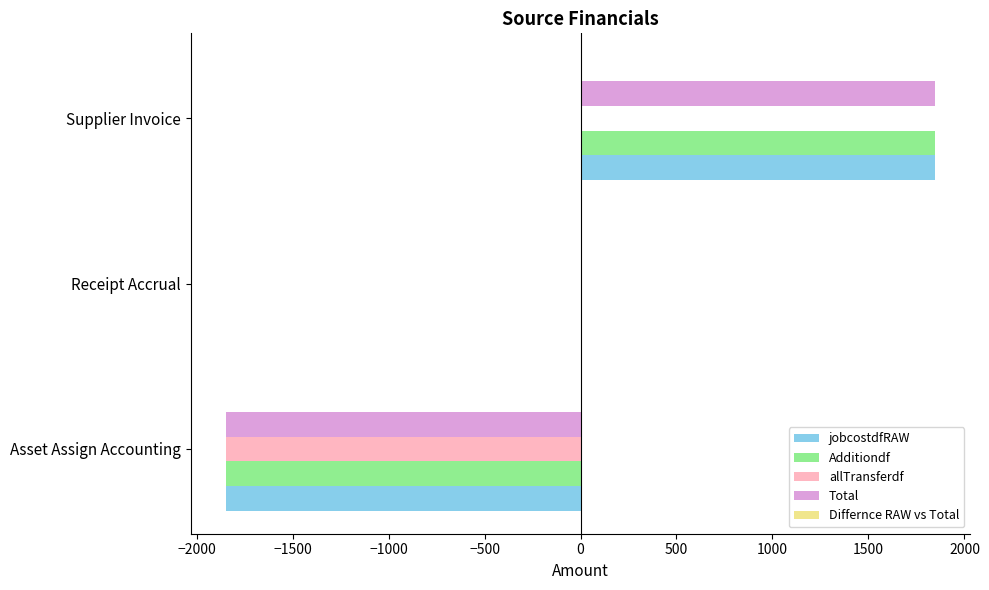

True or false: allTransferdf has a value of -2907.7 at Asset Assign Accounting.

False